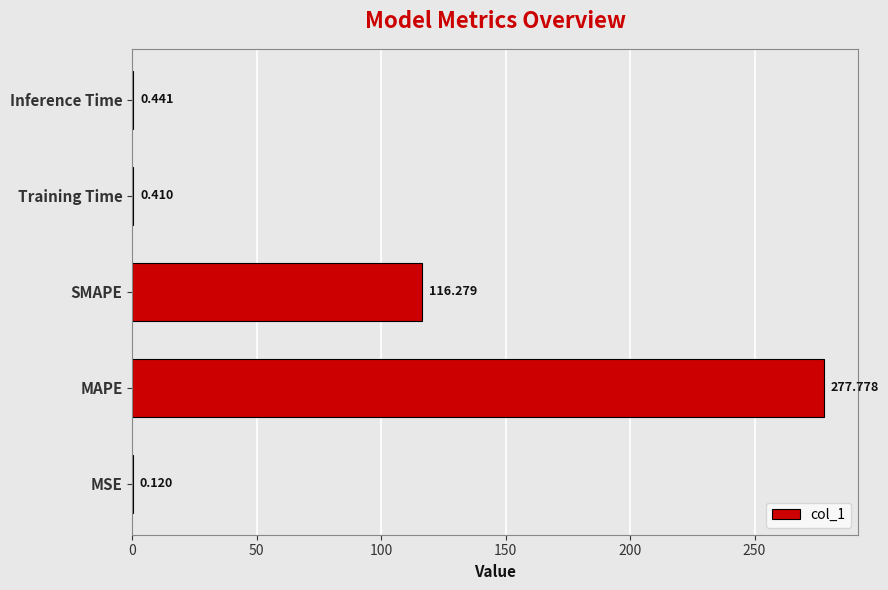

At which label is the value closest to 138?

SMAPE